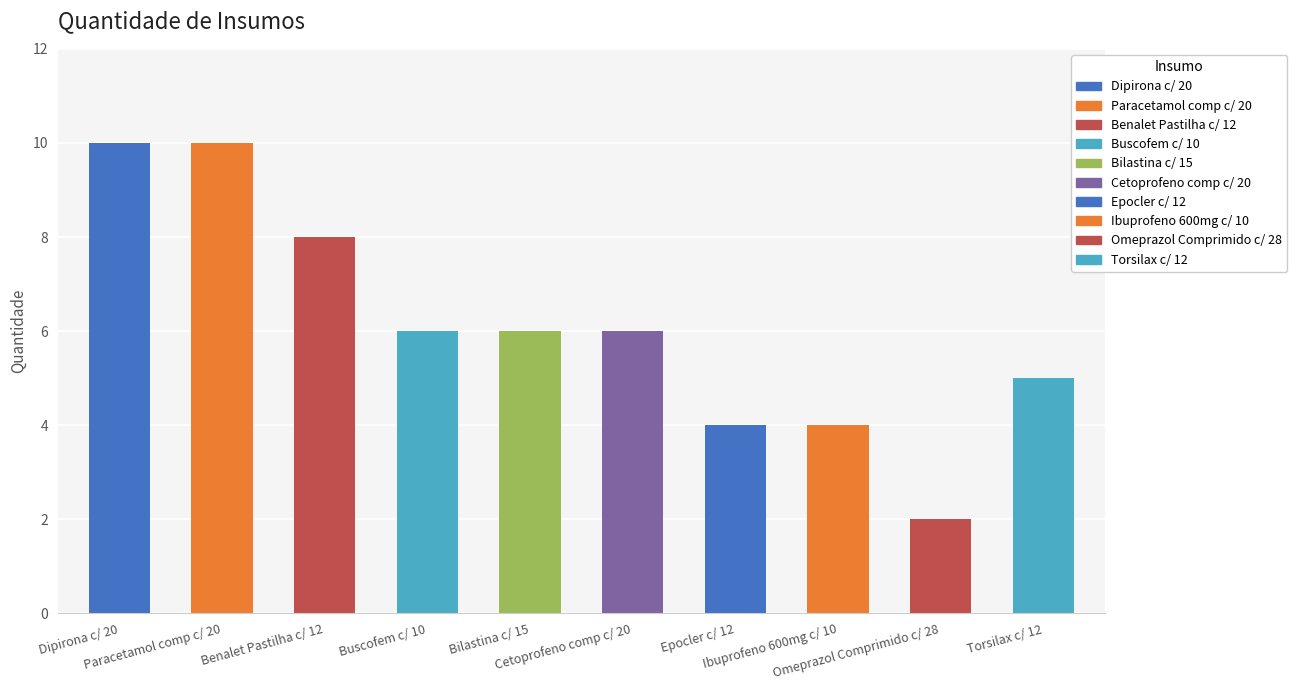

Which has a higher value, Paracetamol comp c/ 20 or Torsilax c/ 12?

Paracetamol comp c/ 20